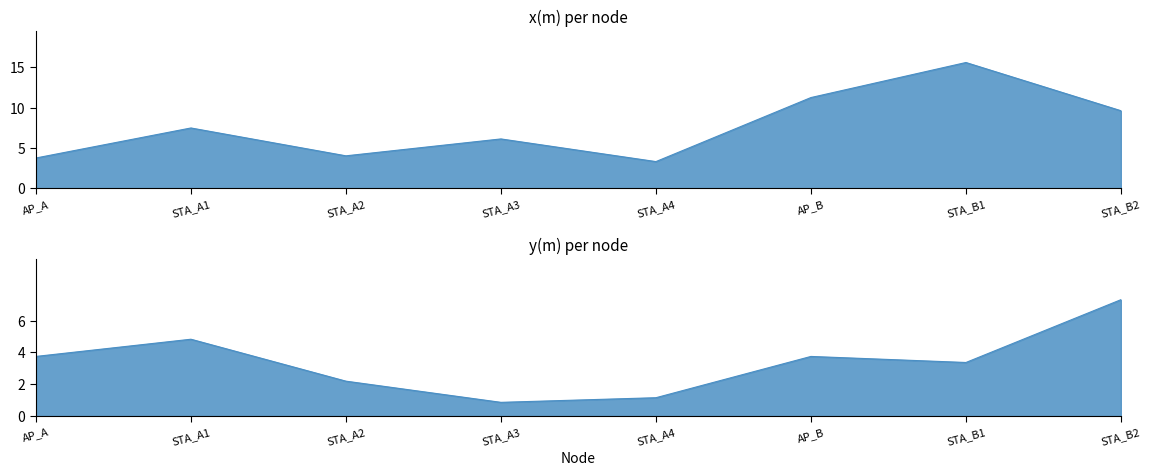

Is the value of x(m) at STA_A2 greater than the value of y(m) at AP_A?

Yes